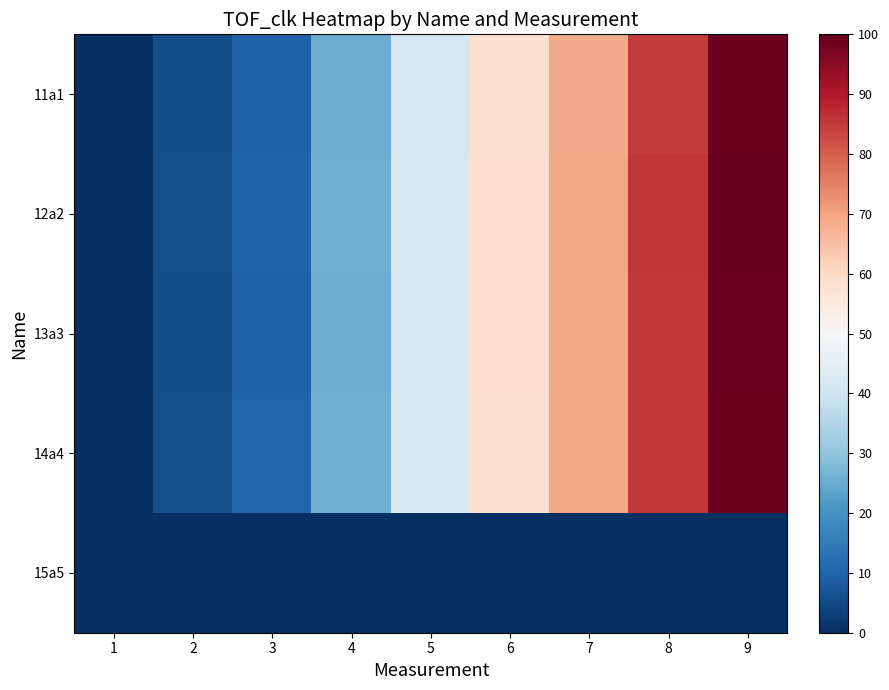

At 8, list the series in order from largest to smallest.

12a2, 13a3, 14a4, 11a1, 15a5